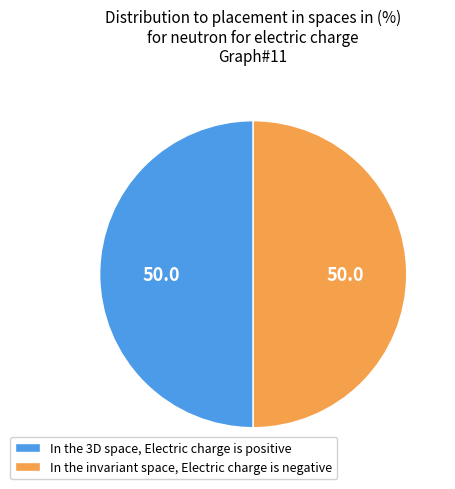

How many slices are in this pie chart?

2